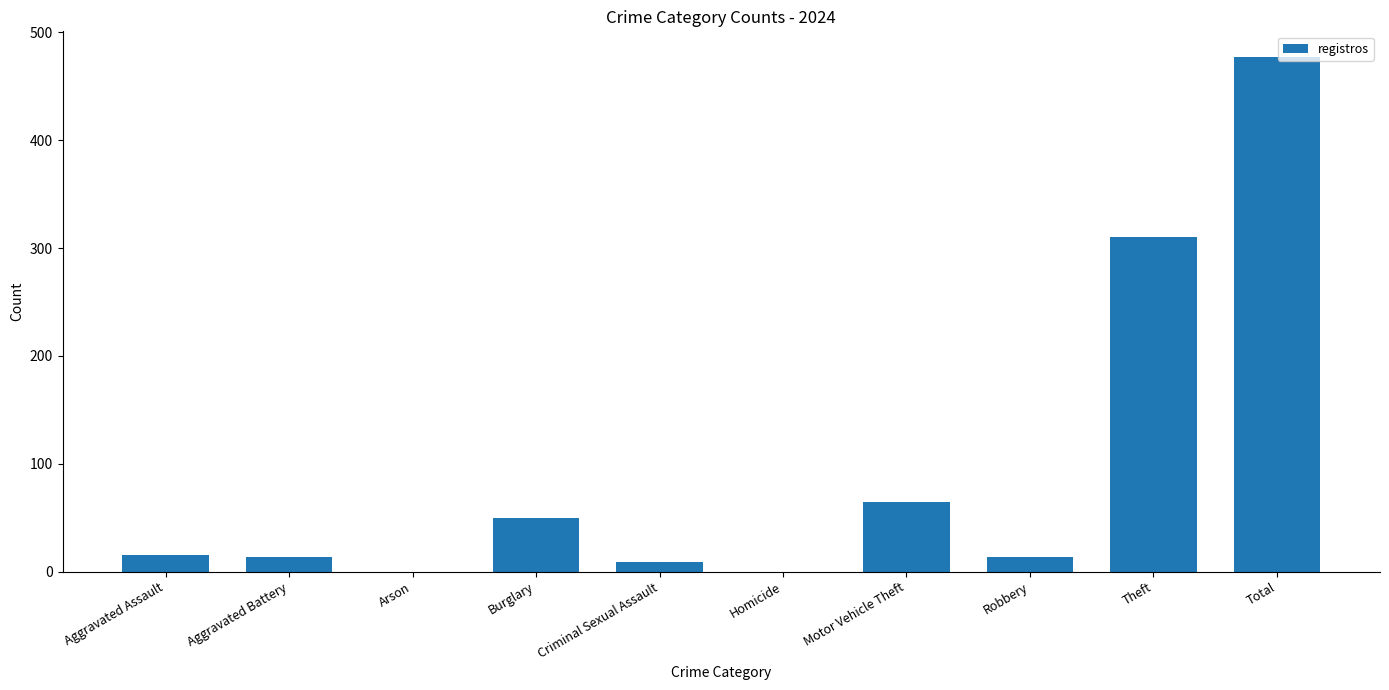

At which label is the value closest to 238?

Theft